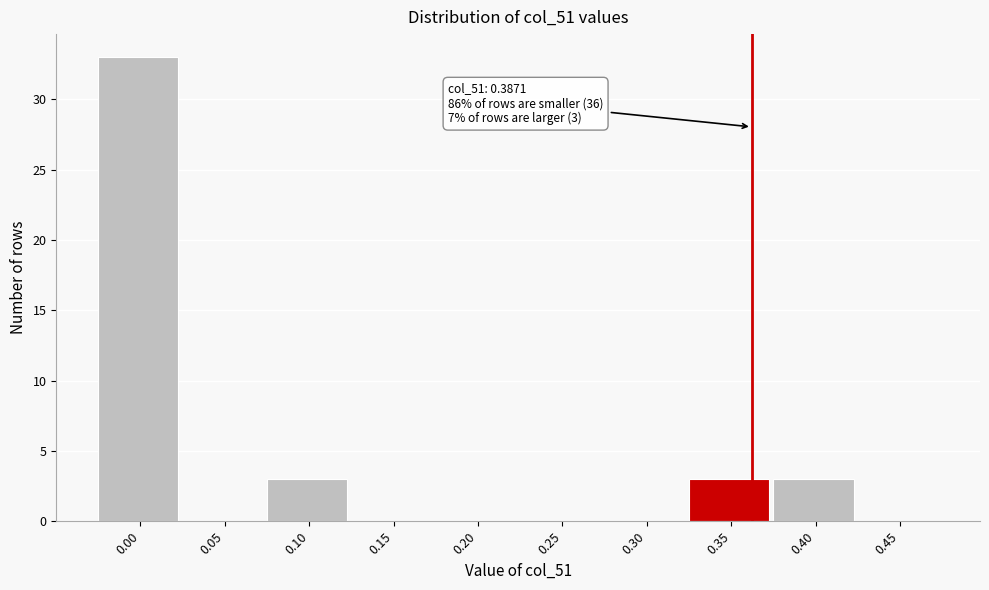

Reading left to right, transcribe all the data shown in this chart.

0.00=33	0.05=0	0.10=3	0.15=0	0.20=0	0.25=0	0.30=0	0.35=3	0.40=3	0.45=0